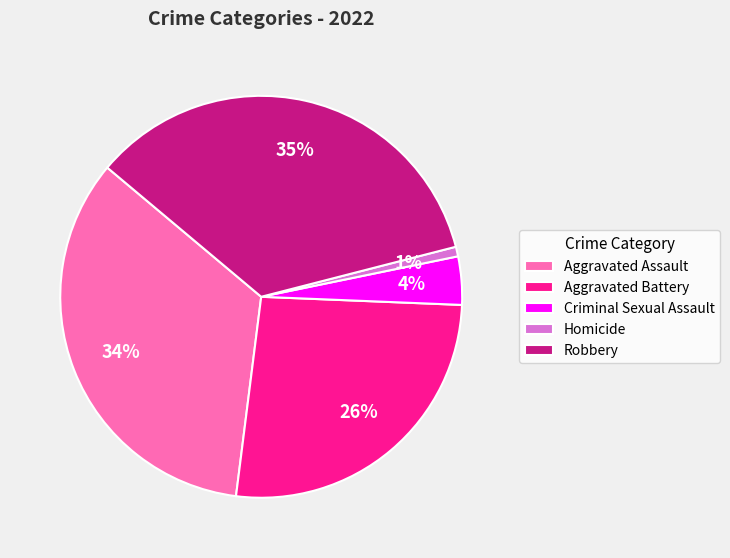

Count the number of slices in the pie.

5